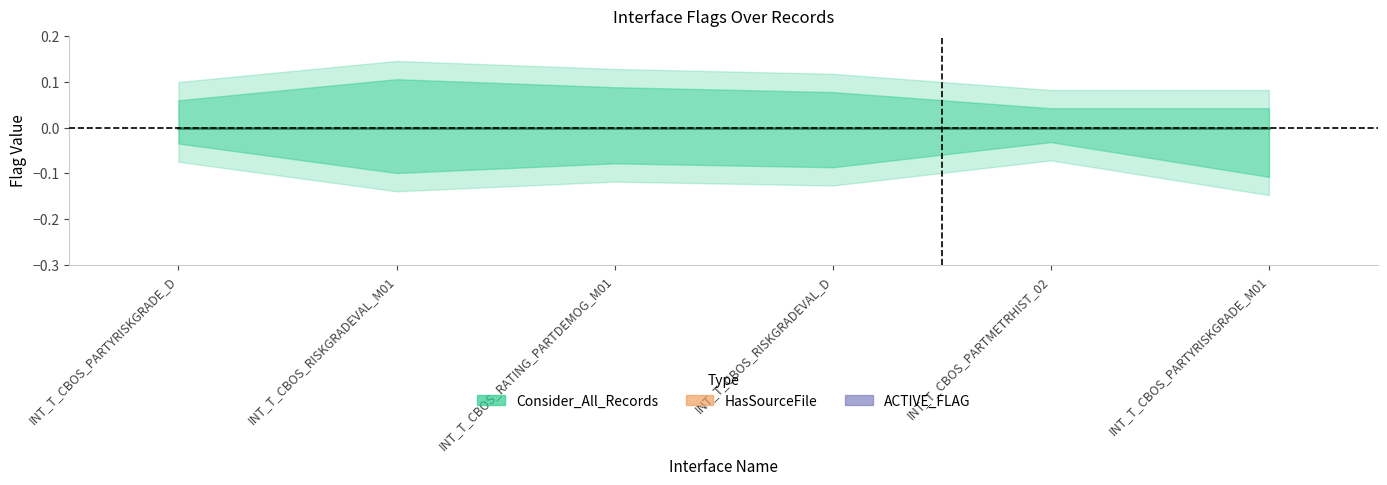

Reading left to right, transcribe all the data shown in this chart.

Consider_All_Records: INT_T_CBOS_PARTYRISKGRADE_D=0	INT_T_CBOS_RISKGRADEVAL_M01=0	INT_T_CBOS_RATING_PARTDEMOG_M01=0	INT_T_CBOS_RISKGRADEVAL_D=0	INT_T_CBOS_PARTMETRHIST_02=0	INT_T_CBOS_PARTYRISKGRADE_M01=0
HasSourceFile: INT_T_CBOS_PARTYRISKGRADE_D=1	INT_T_CBOS_RISKGRADEVAL_M01=1	INT_T_CBOS_RATING_PARTDEMOG_M01=1	INT_T_CBOS_RISKGRADEVAL_D=1	INT_T_CBOS_PARTMETRHIST_02=1	INT_T_CBOS_PARTYRISKGRADE_M01=1
ACTIVE_FLAG: INT_T_CBOS_PARTYRISKGRADE_D=1	INT_T_CBOS_RISKGRADEVAL_M01=1	INT_T_CBOS_RATING_PARTDEMOG_M01=1	INT_T_CBOS_RISKGRADEVAL_D=1	INT_T_CBOS_PARTMETRHIST_02=1	INT_T_CBOS_PARTYRISKGRADE_M01=1